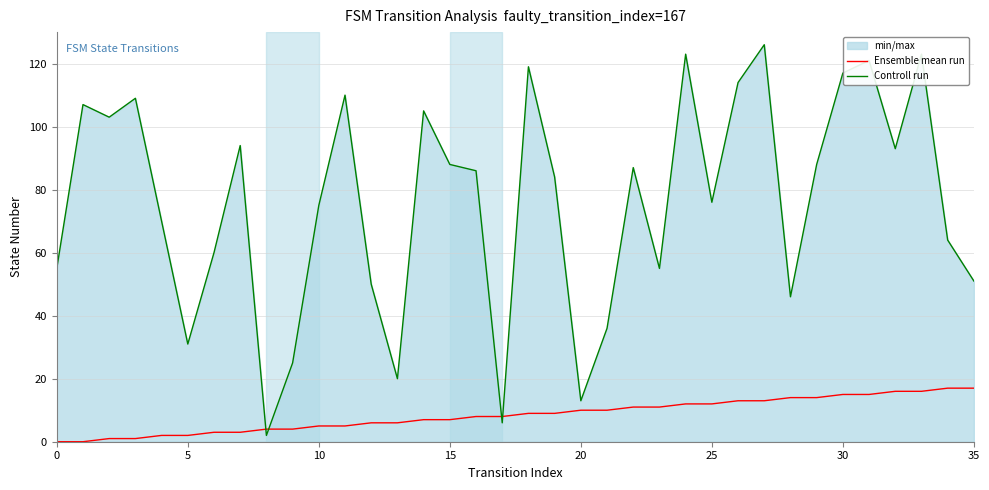

What is the difference between the second highest and second lowest values in the Ensemble mean run series?

17